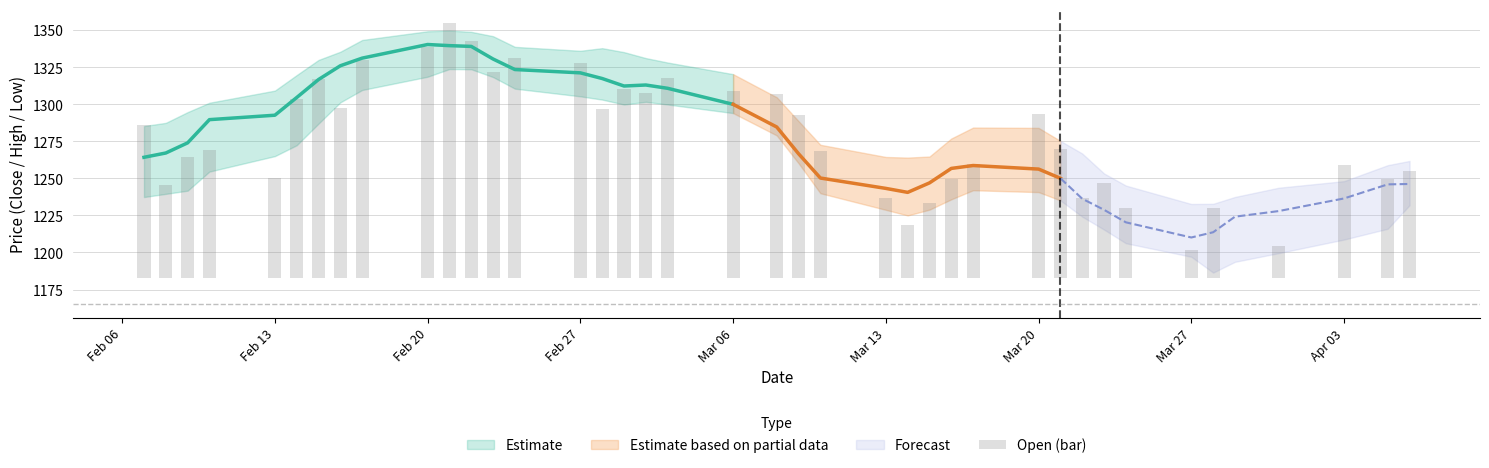

What is the difference between the maximum and minimum values?

171.7